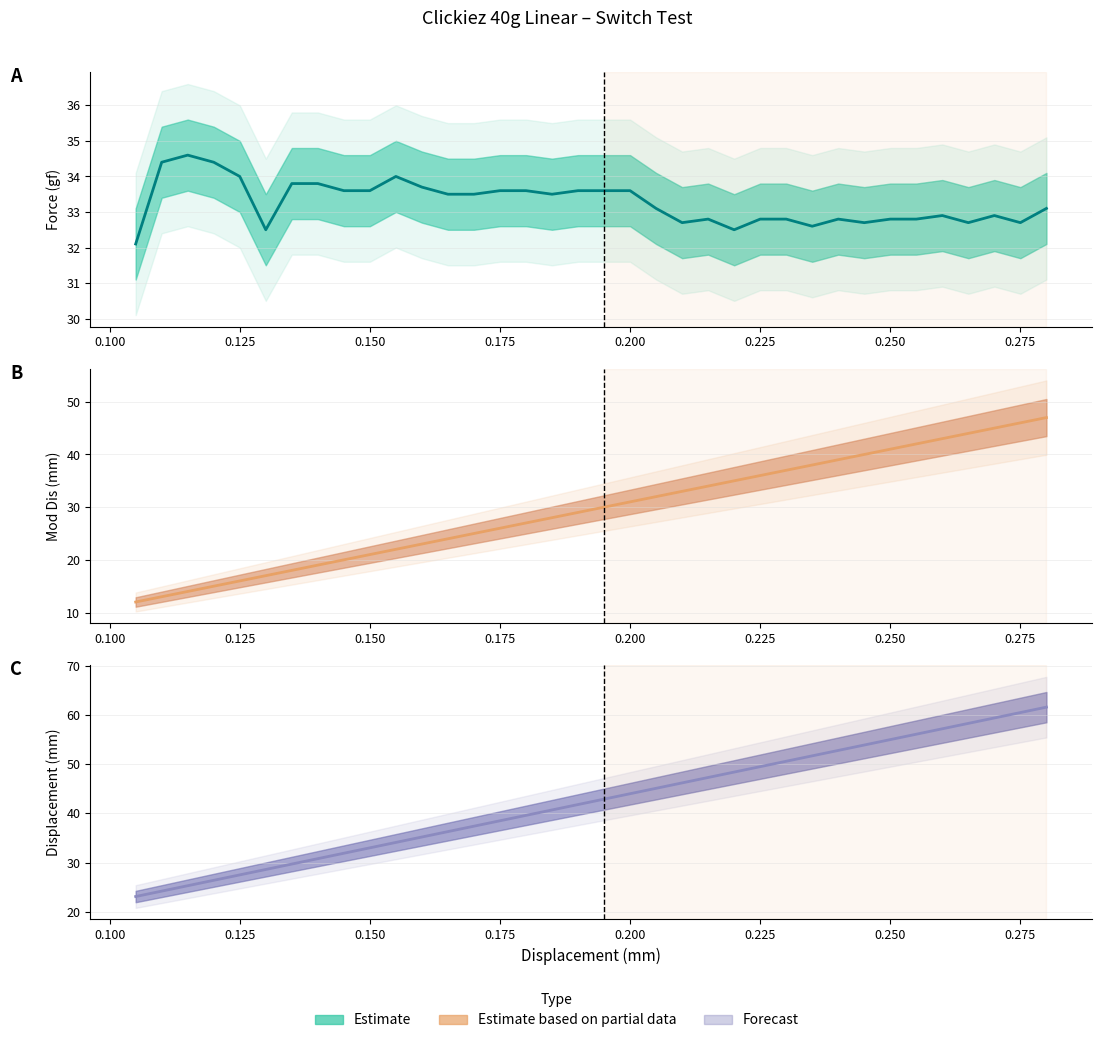

True or false: Force (gf) has a value of 13.2 at 0.200.

False